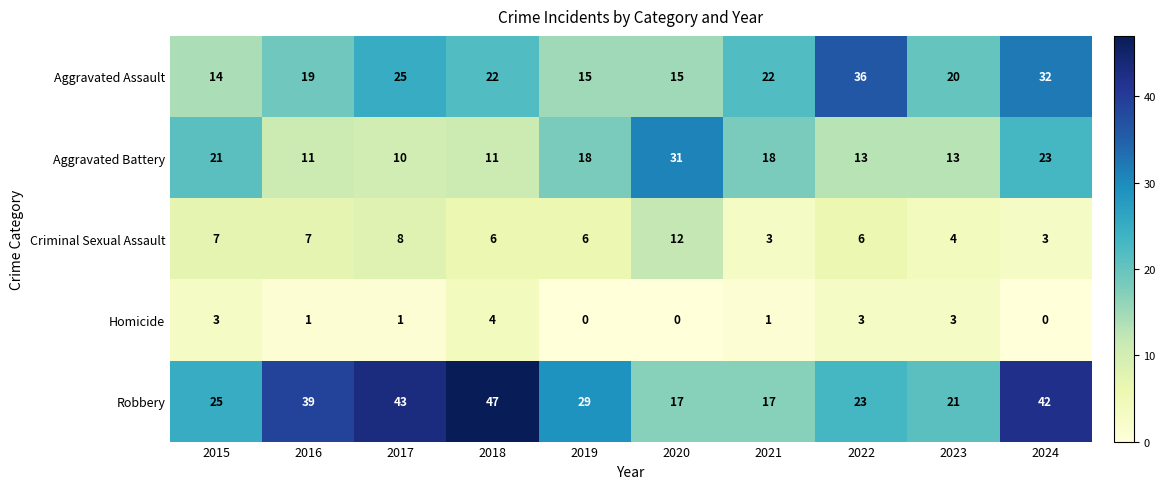

What is the sum of all Aggravated Assault values?

220